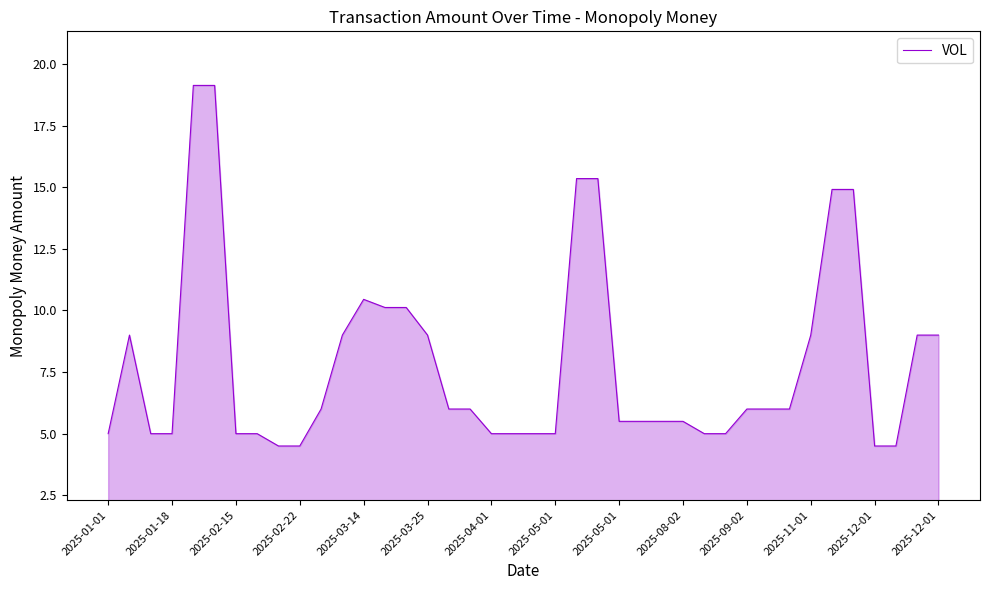

What is the difference between the maximum and minimum values?

14.6